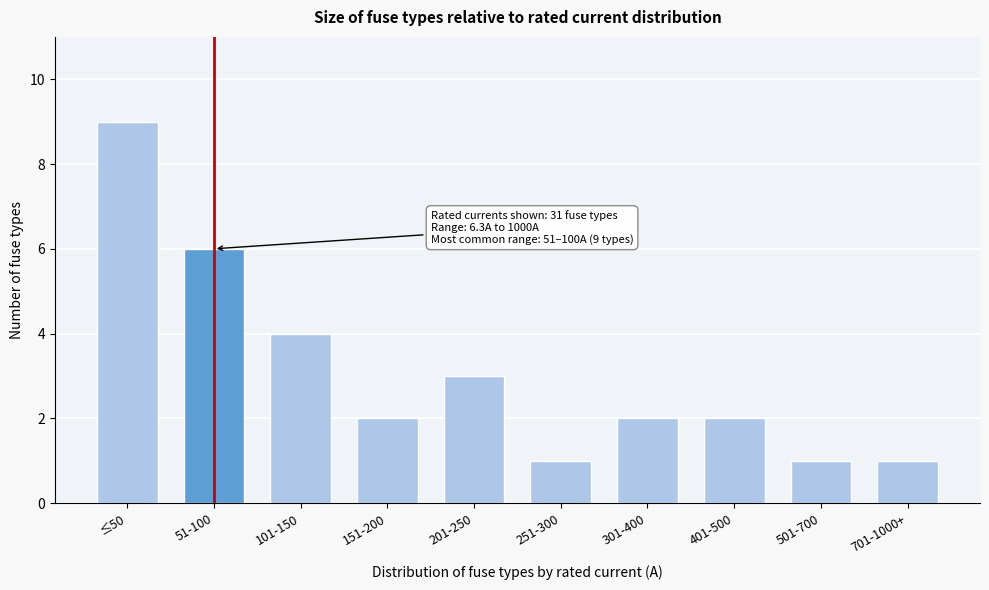

Reading left to right, extract all data points from this chart.

≤50=9	51-100=6	101-150=4	151-200=2	201-250=3	251-300=1	301-400=2	401-500=2	501-700=1	701-1000+=1